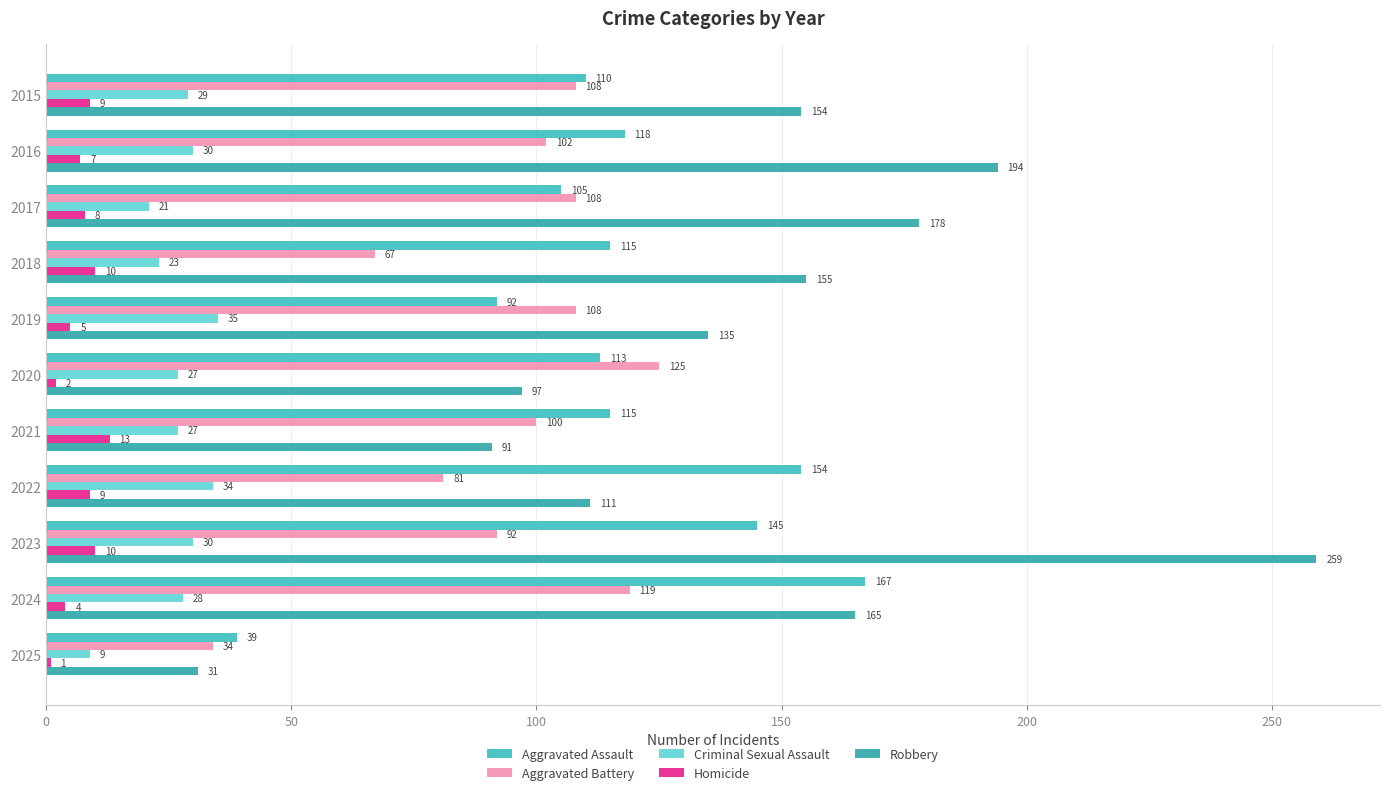

Which series has the largest total across all categories?

Robbery